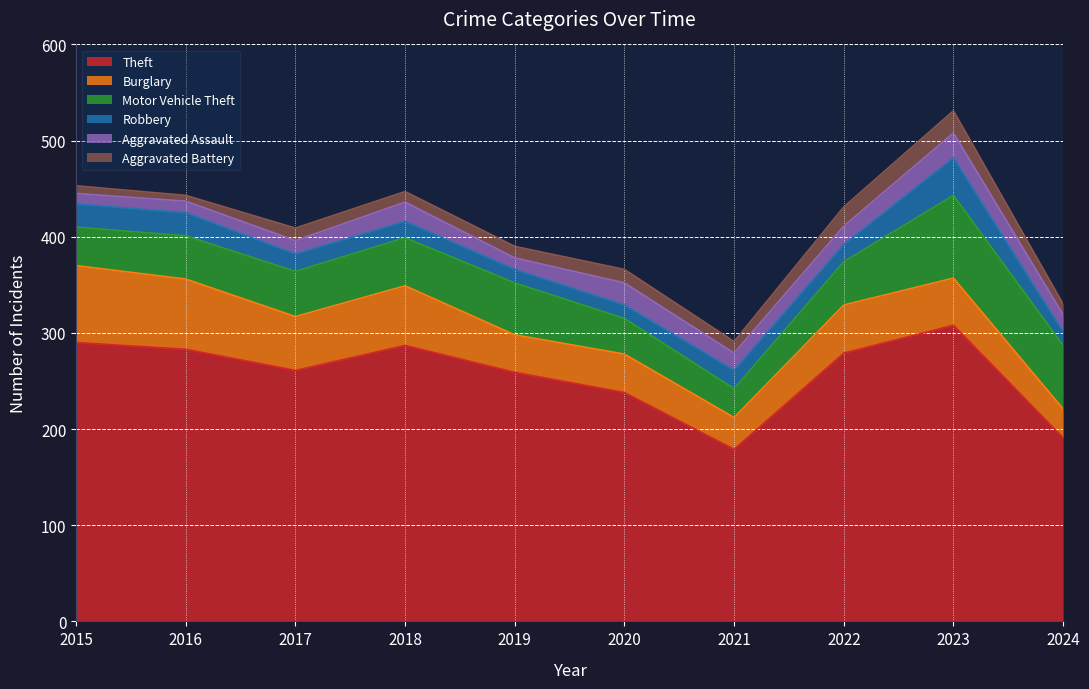

How many values in the Burglary series are below 50?

5